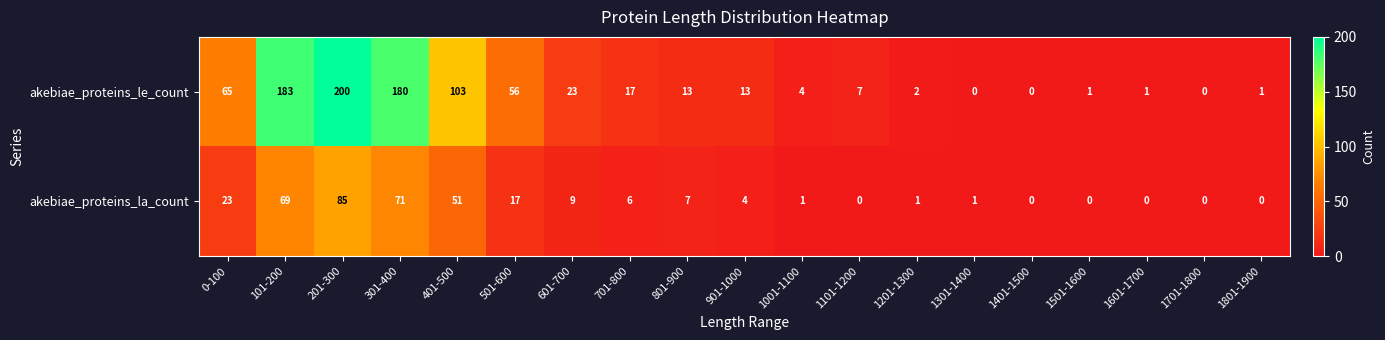

True or false: akebiae_proteins_la_count has a value of 107 at 101-200.

False